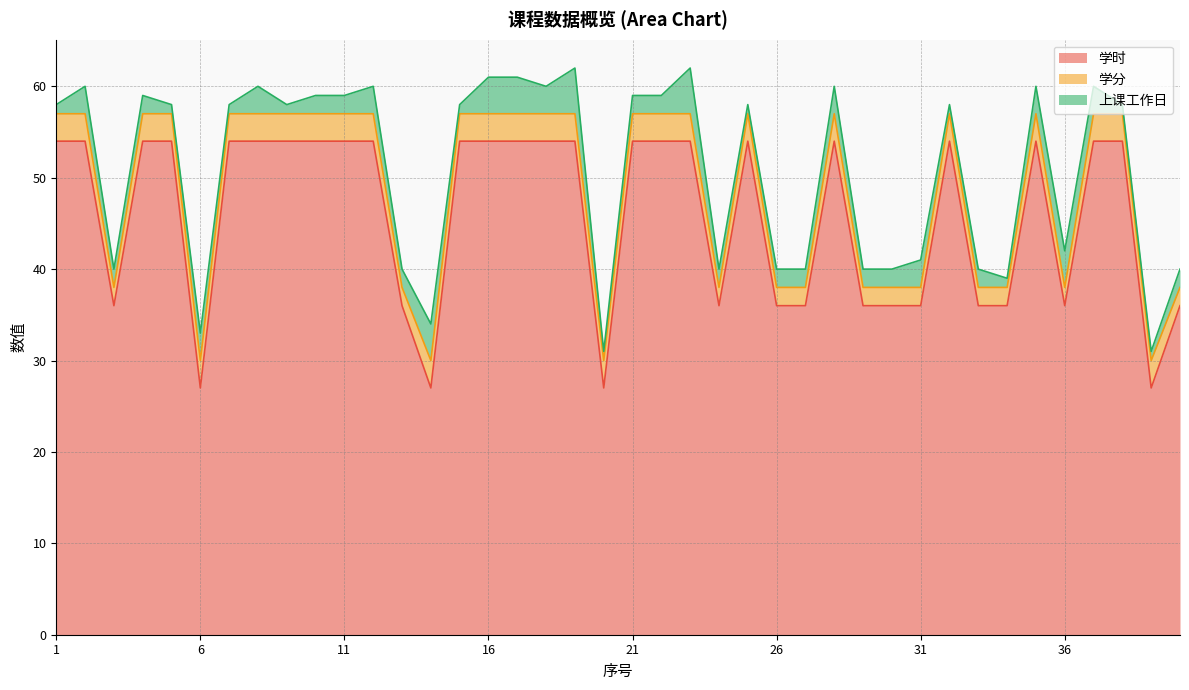

True or false: 学时 has more than 2 interior local peaks.

True